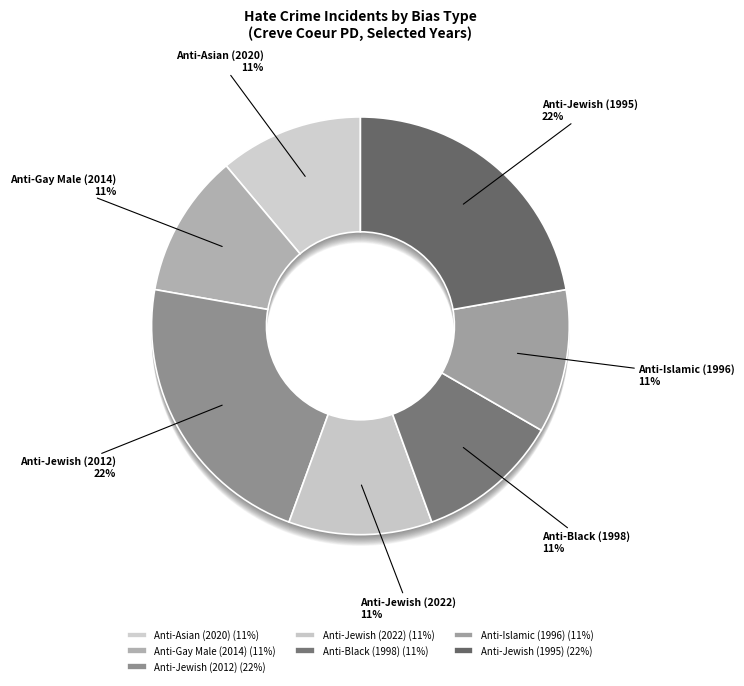

Which slice is the smallest?

Anti-Asian (2020)